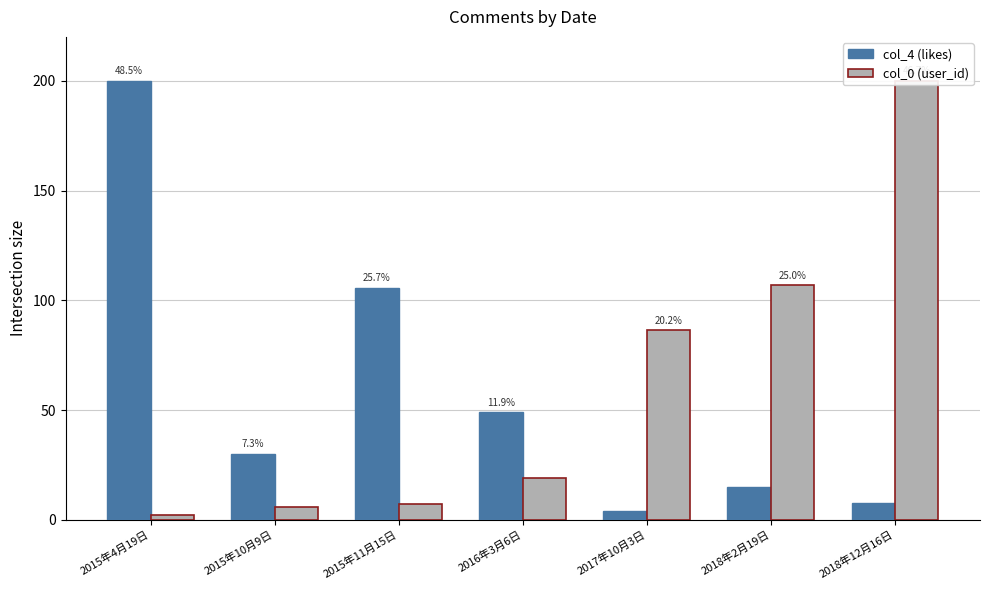

How many groups of bars are there?

7